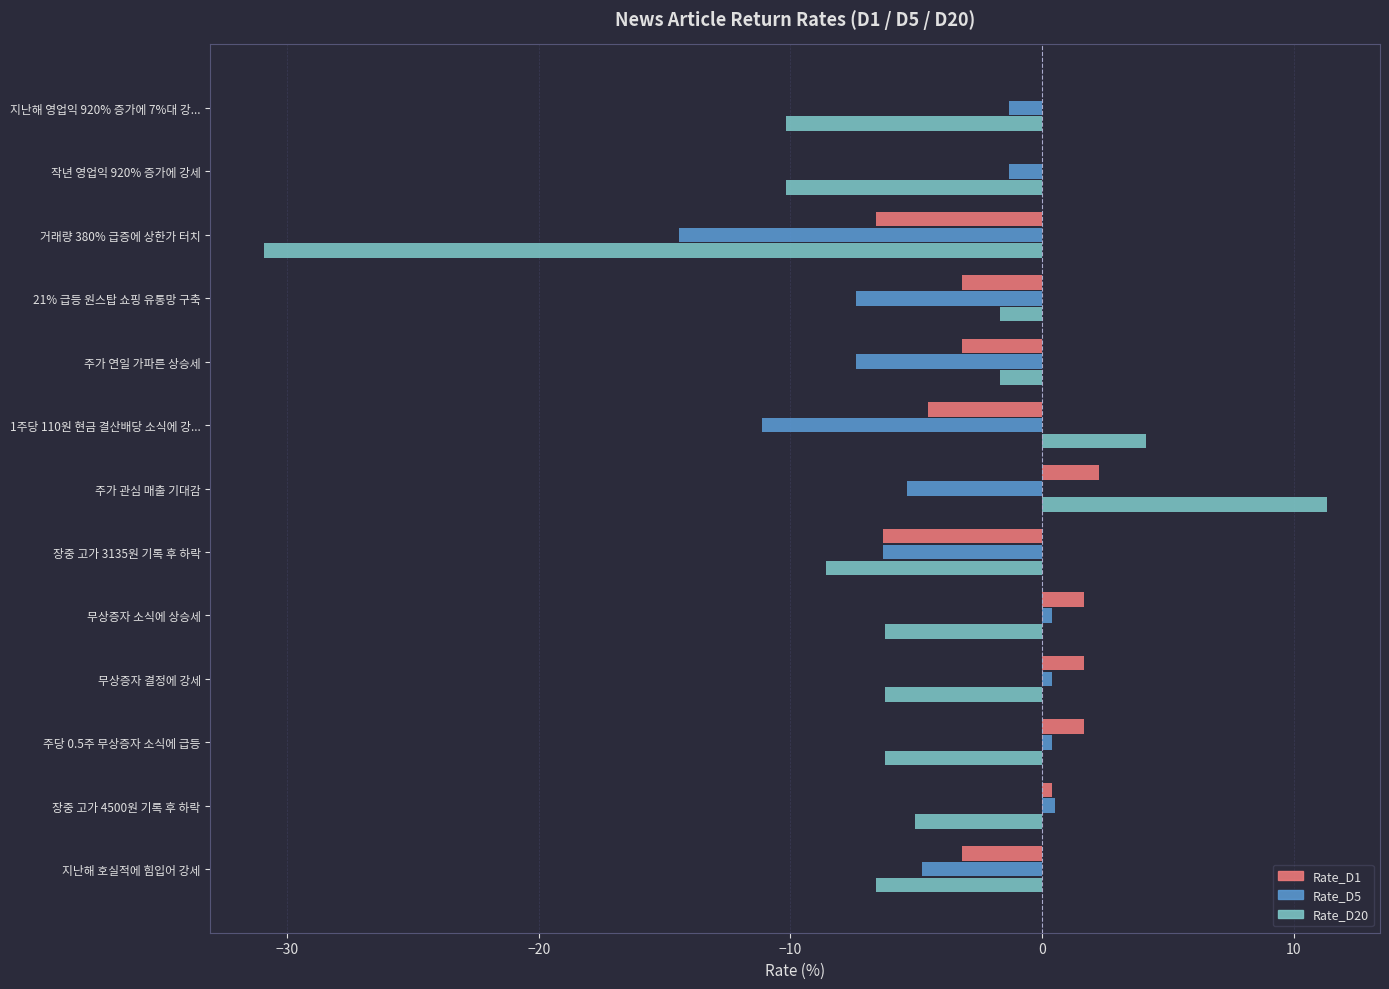

Read the Rate_D5 value at 주가 관심 매출 기대감.

-5.3